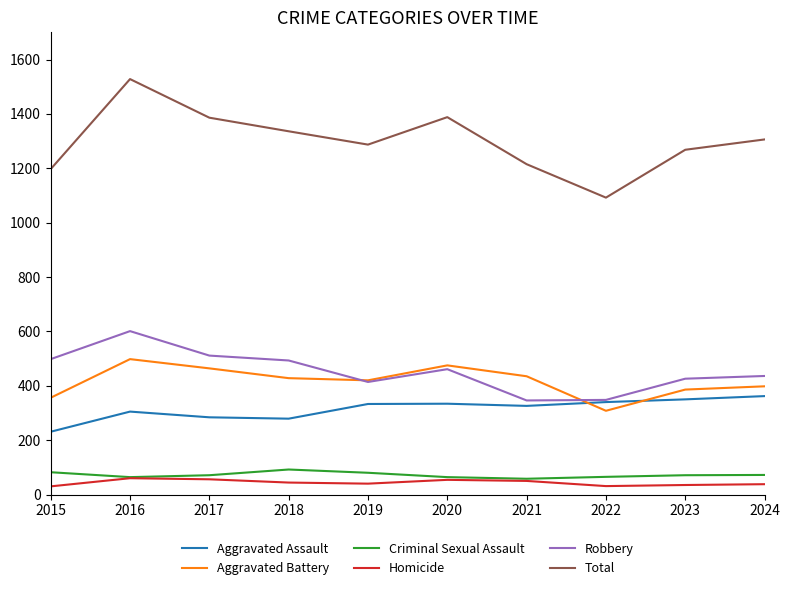

Where is the first local maximum for Aggravated Assault?

2016